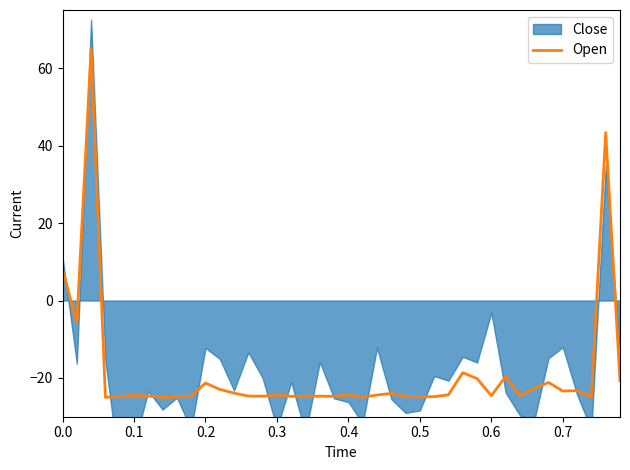

How many negative values are there?

37